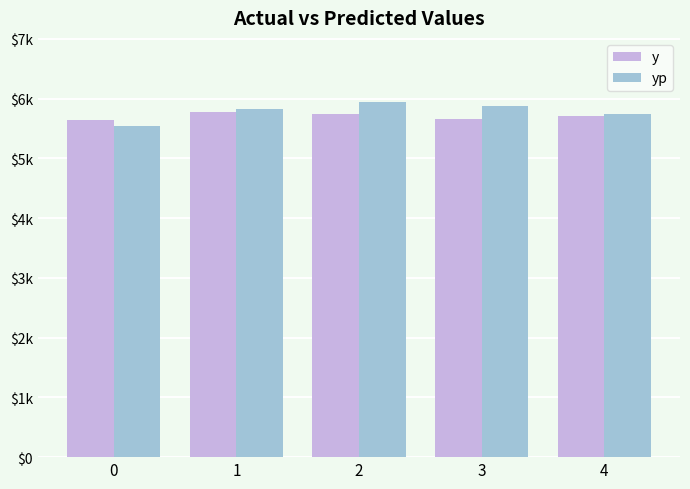

What is the sum of the y values at 1 and 3?

11434.0